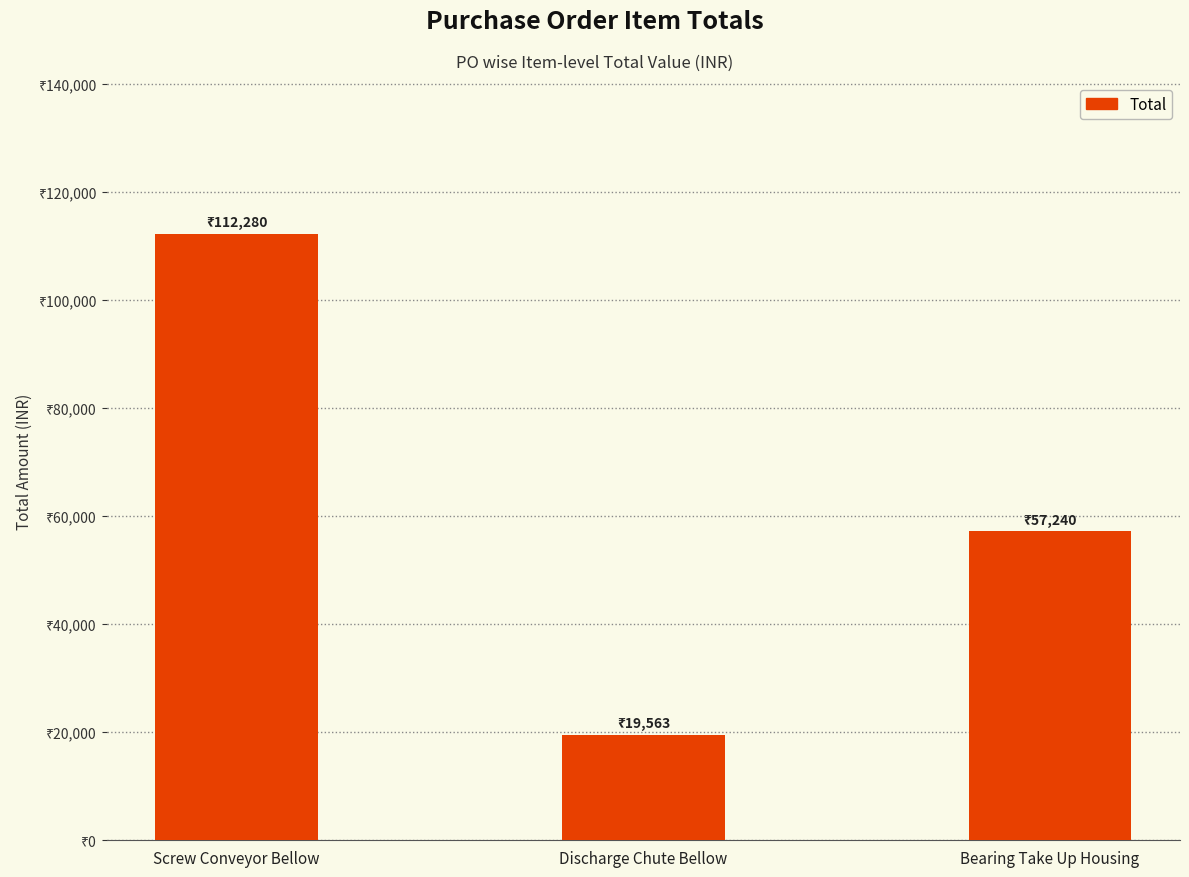

Reading left to right, list all the values displayed in this chart.

112280	19563	57240